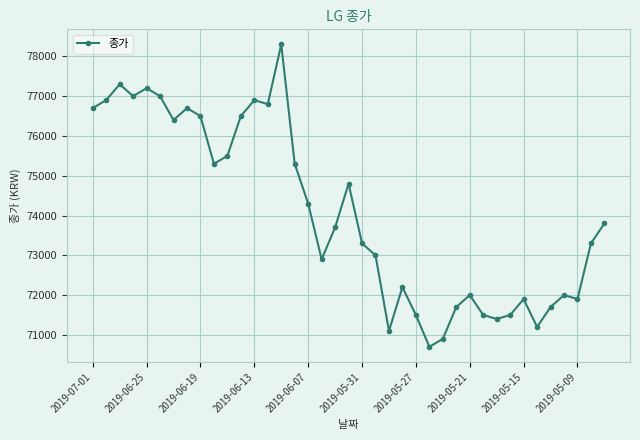

What is the minimum value shown in the chart?

70700